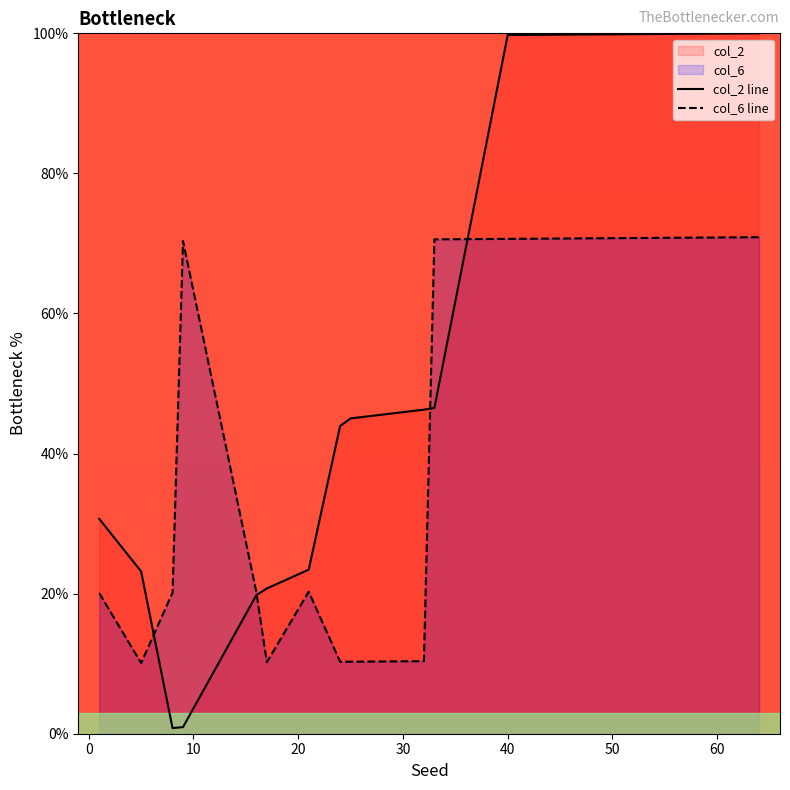

True or false: col_6 line has a value of 70.7 at 40.

True